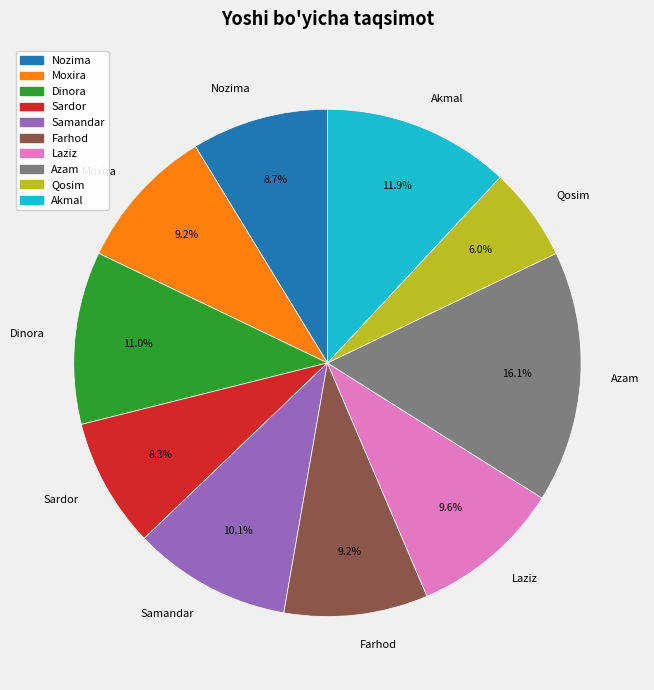

Is the sum of Akmal and Qosim greater than half?

No